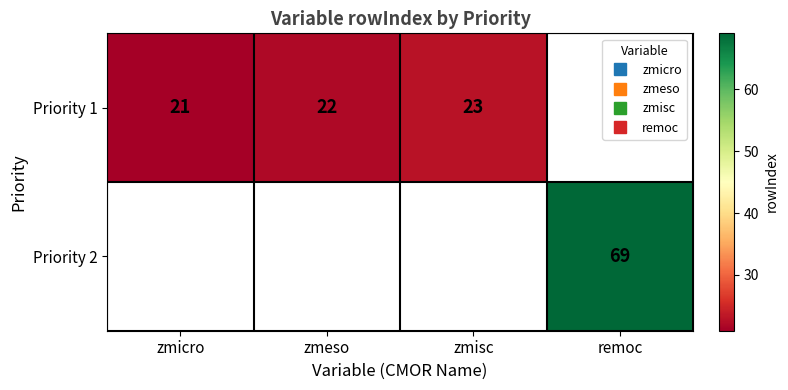

Between zmeso and zmisc, which is larger?

zmisc